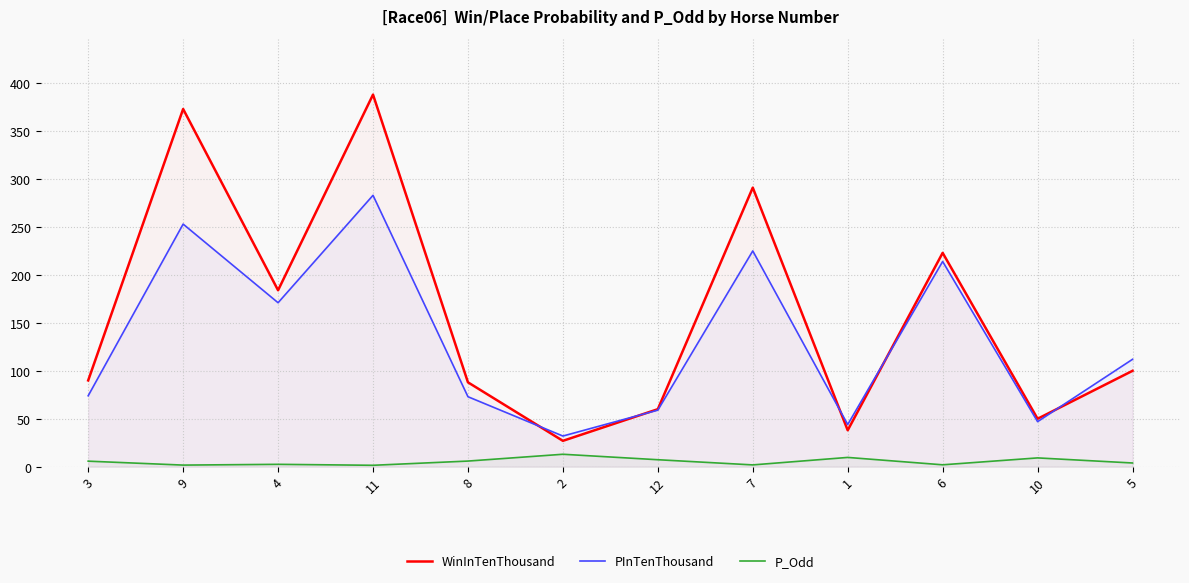

True or false: P_Odd and PInTenThousand intersect in this chart.

False